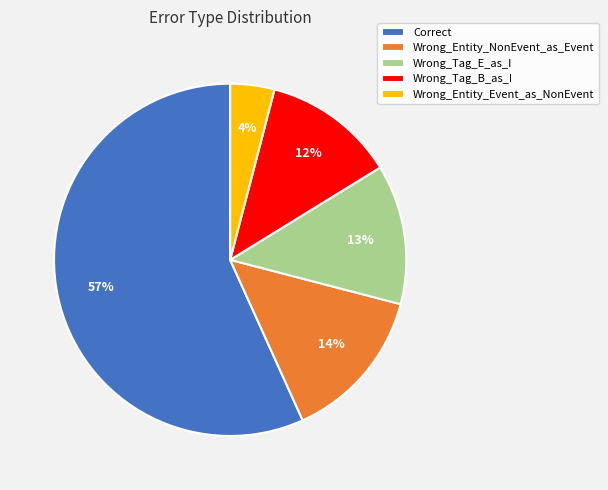

Do Correct and Wrong_Entity_Event_as_NonEvent together represent more than half of the pie?

Yes